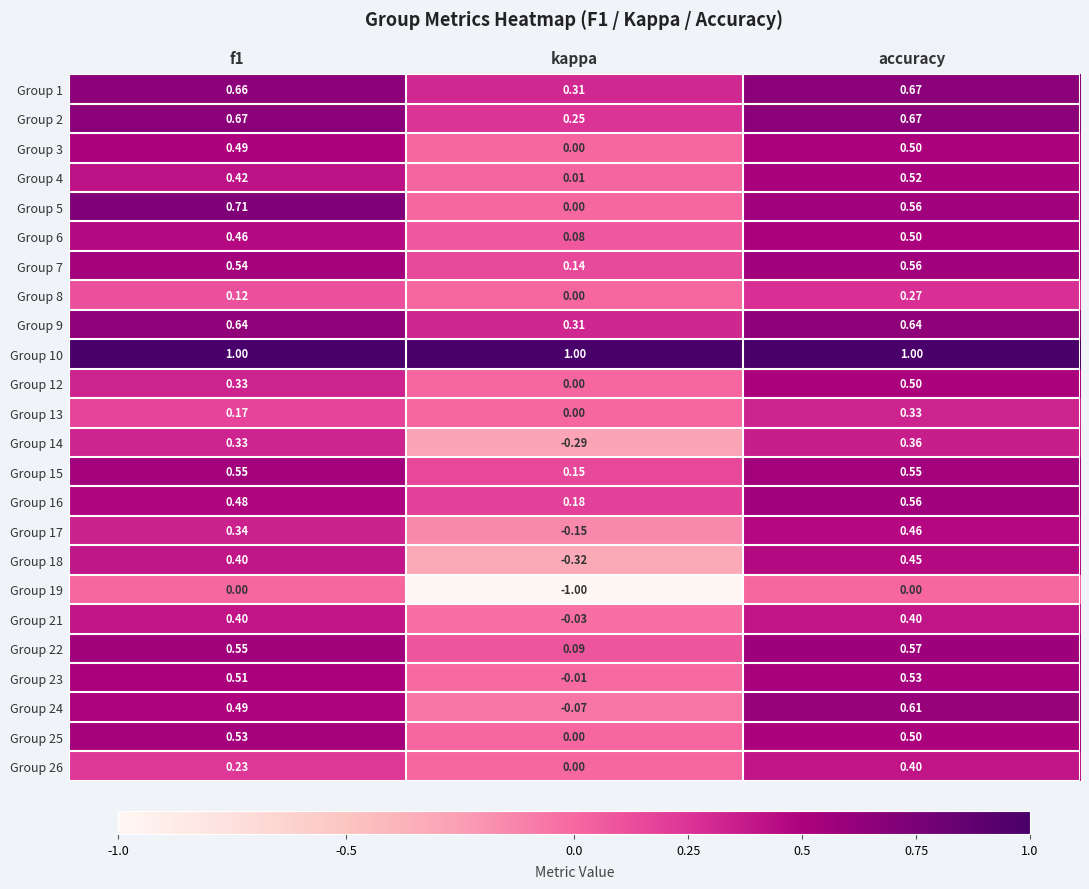

Is the value of Group 23 at f1 greater than the value of Group 14 at accuracy?

Yes